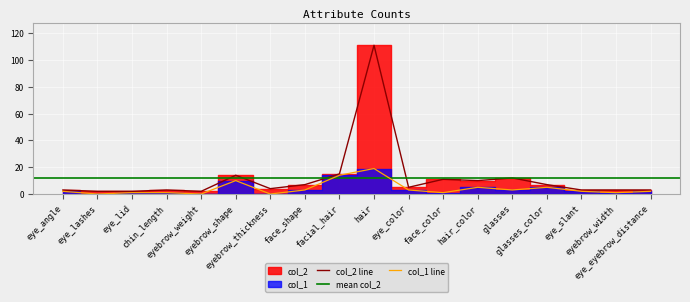

How many values in the col_2 series exceed 5?

8